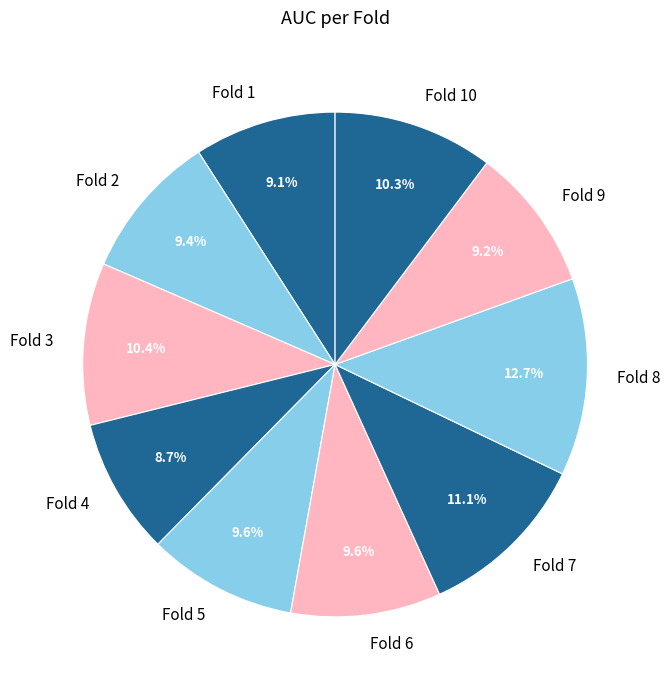

What percentage is NOT represented by Fold 5?

90.4%